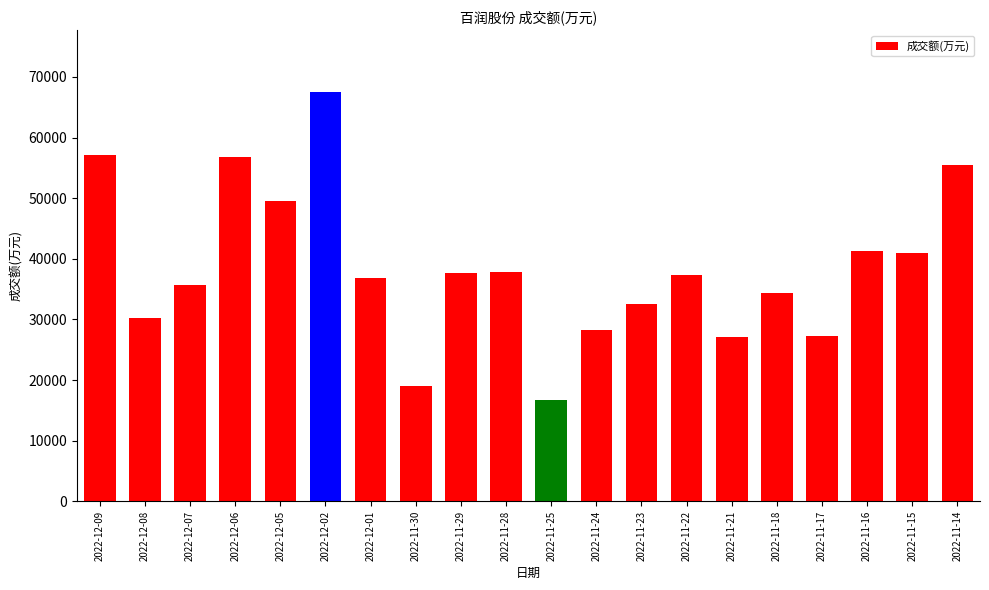

What is the sum of the values at 2022-11-22 and 2022-11-30?

56345